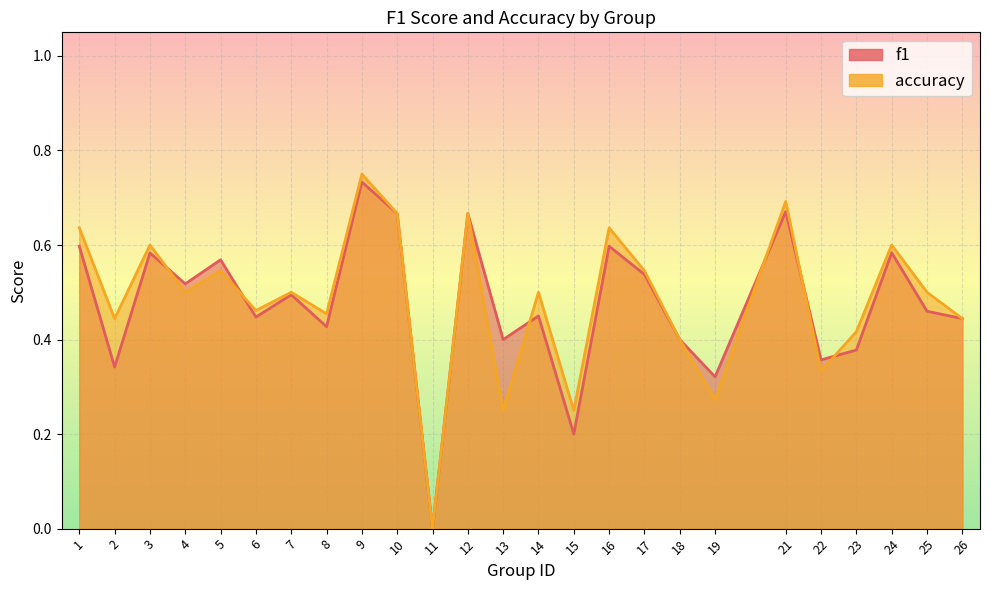

At 18, list the series in order from largest to smallest.

f1, accuracy